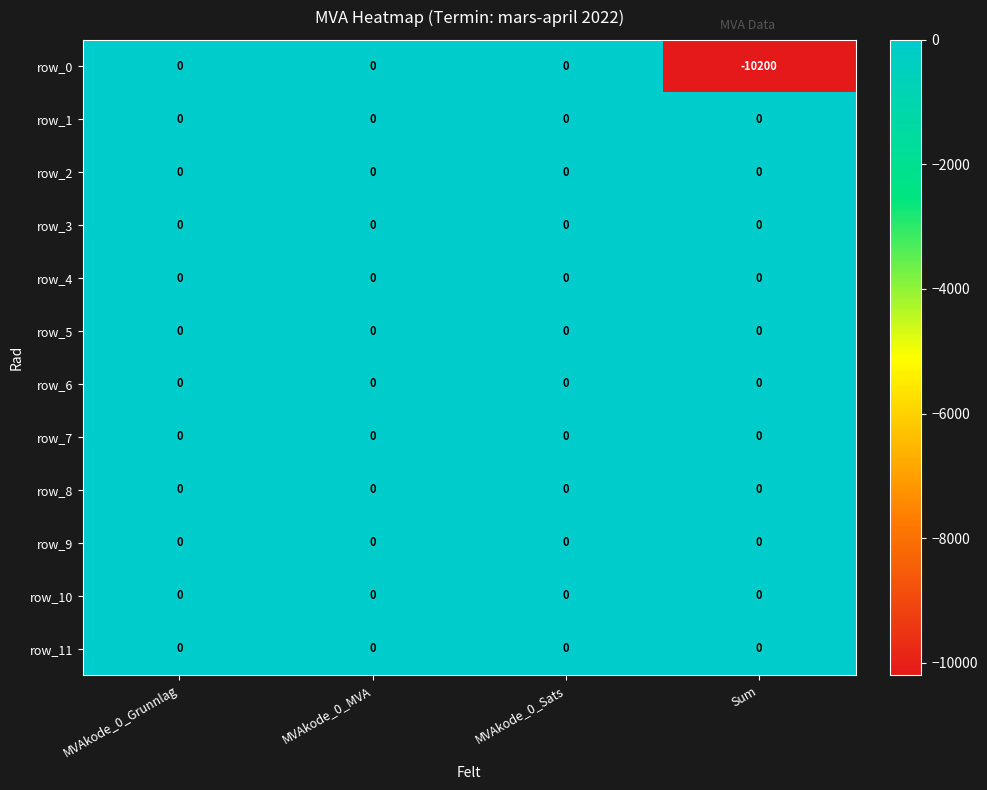

The row_5 series shows 0 at MVAkode_0_Sats. True or false?

True